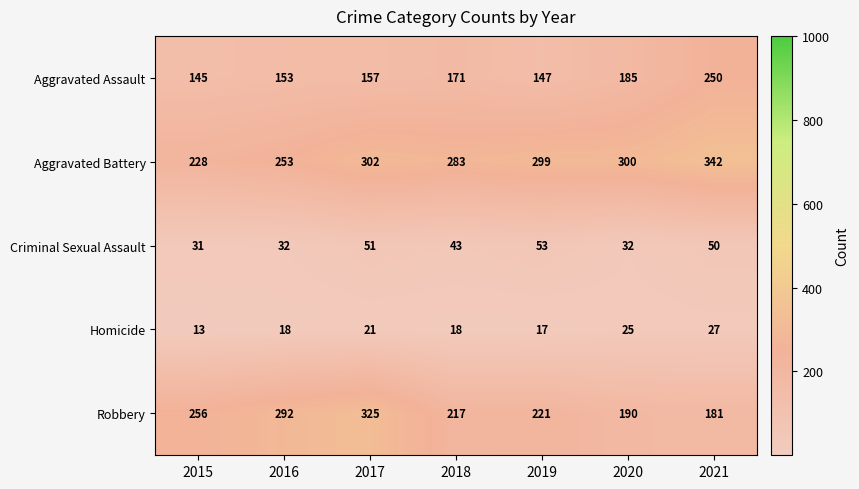

Is it true that Criminal Sexual Assault equals 43 at 2018?

True